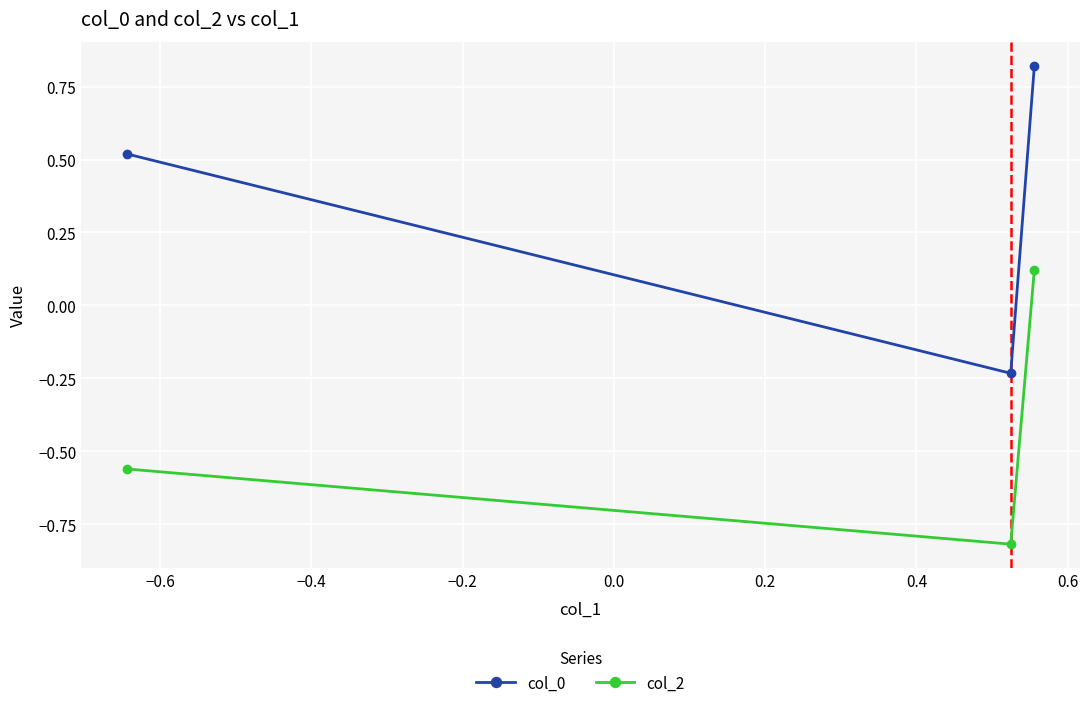

Rank the series by their maximum value, from lowest to highest.

col_2, col_0